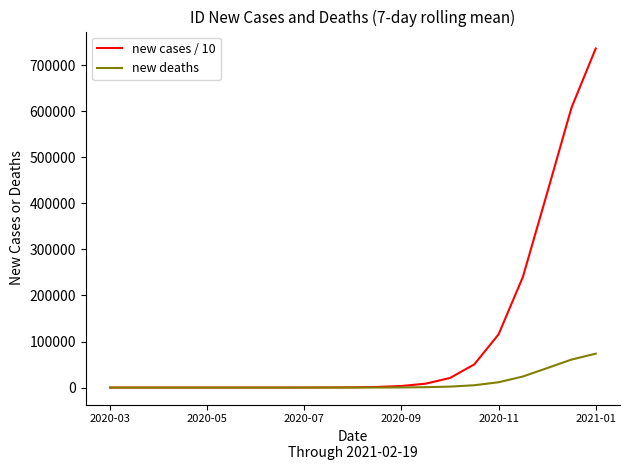

What is the maximum value shown in the chart?

736408.0